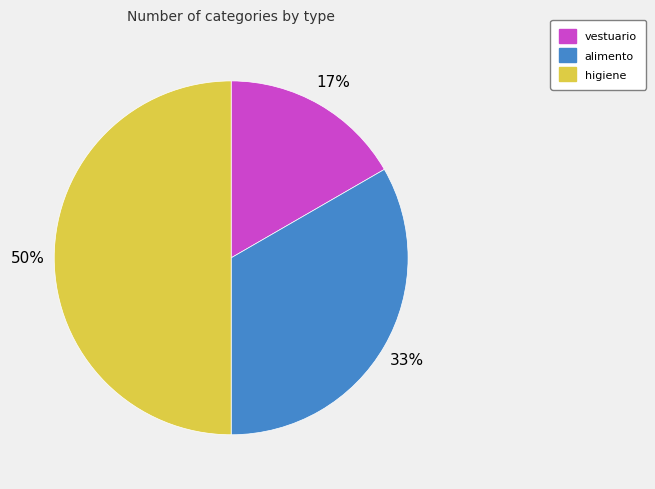

To the nearest percent, what is the difference between the largest and smallest slice percentages?

33%